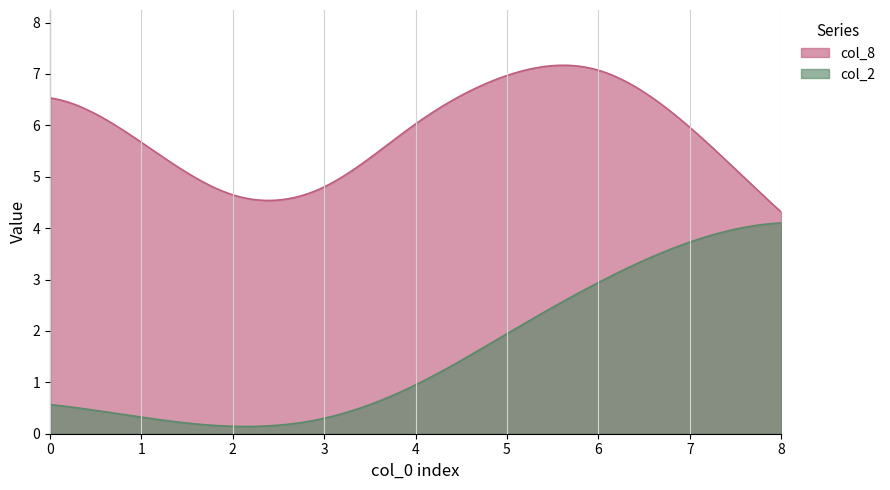

Which series has the largest total across all categories?

col_8